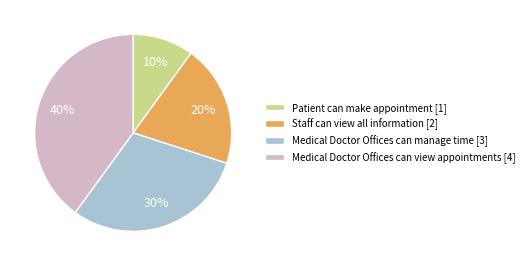

To the nearest percent, what portion does Patient can make appointment represent?

10%